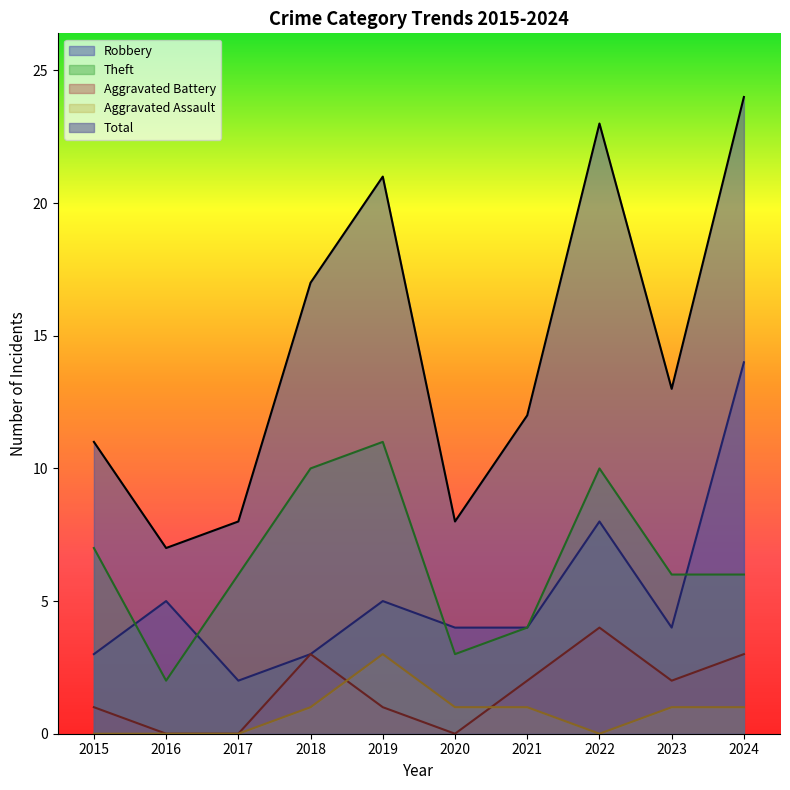

How many values in the Aggravated Battery series exceed 2?

3